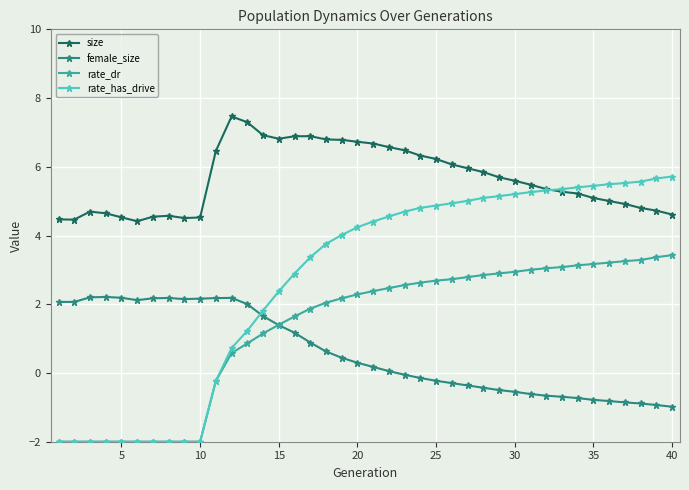

How many values in rate_has_drive are below zero?

11